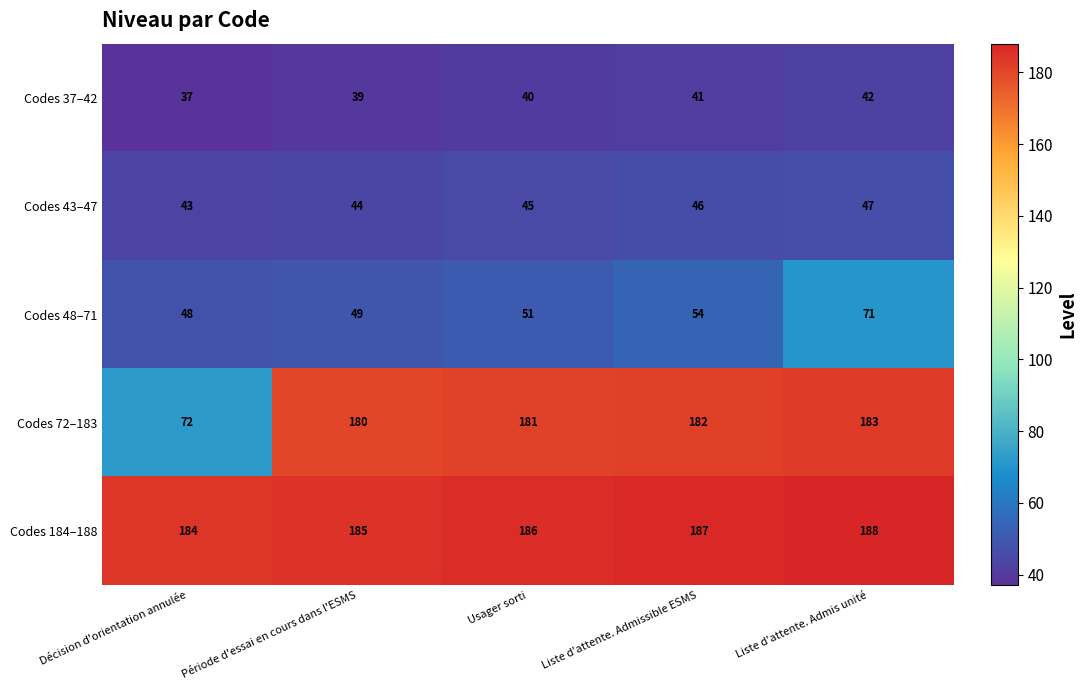

What is the total value across all series at Liste d'attente. Admissible ESMS?

510